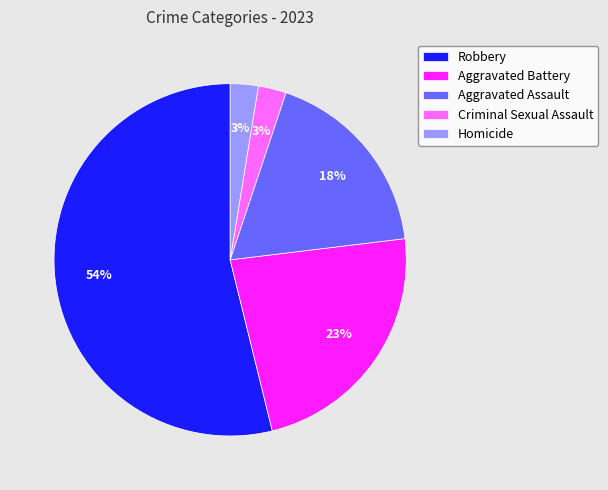

What is the ratio of the value at Criminal Sexual Assault to the value at Homicide?

1.0